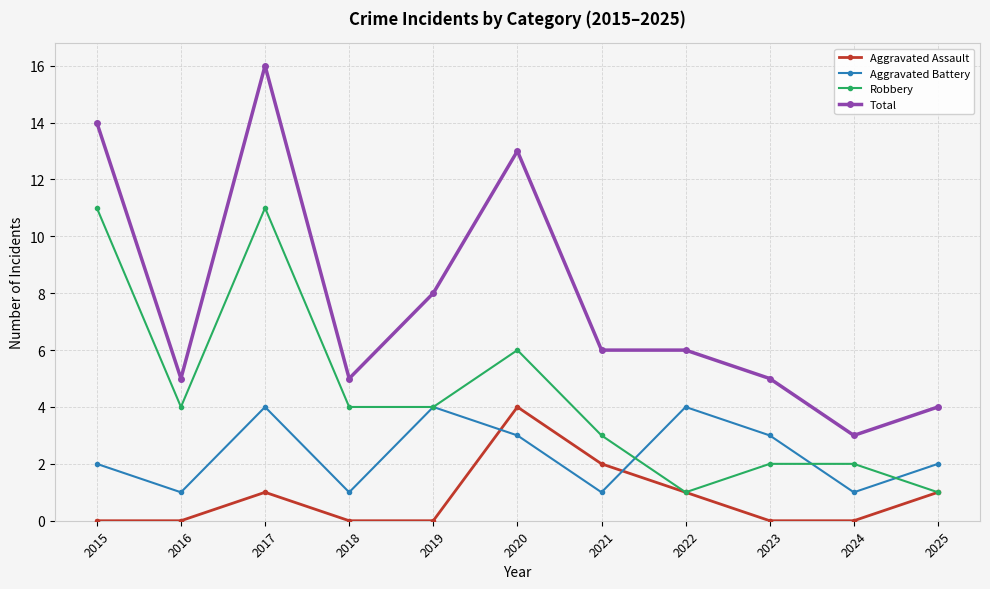

List the series in order of their overall mean, highest first.

Total, Robbery, Aggravated Battery, Aggravated Assault